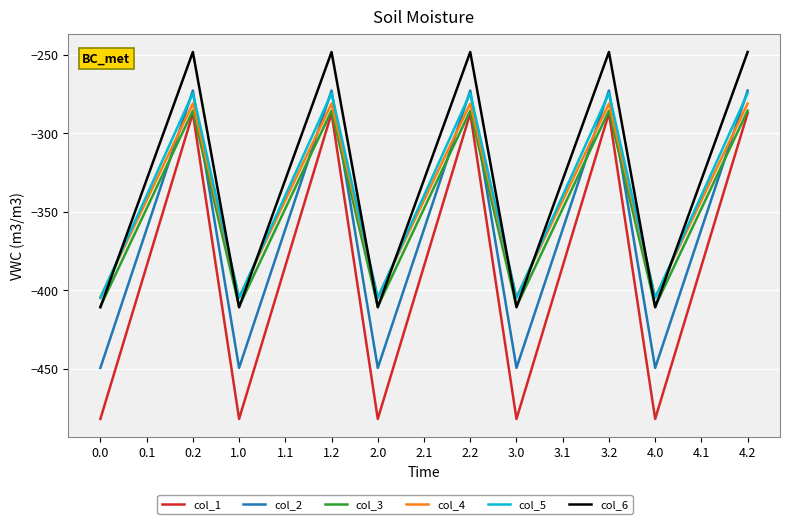

Count the number of data series in this chart.

6